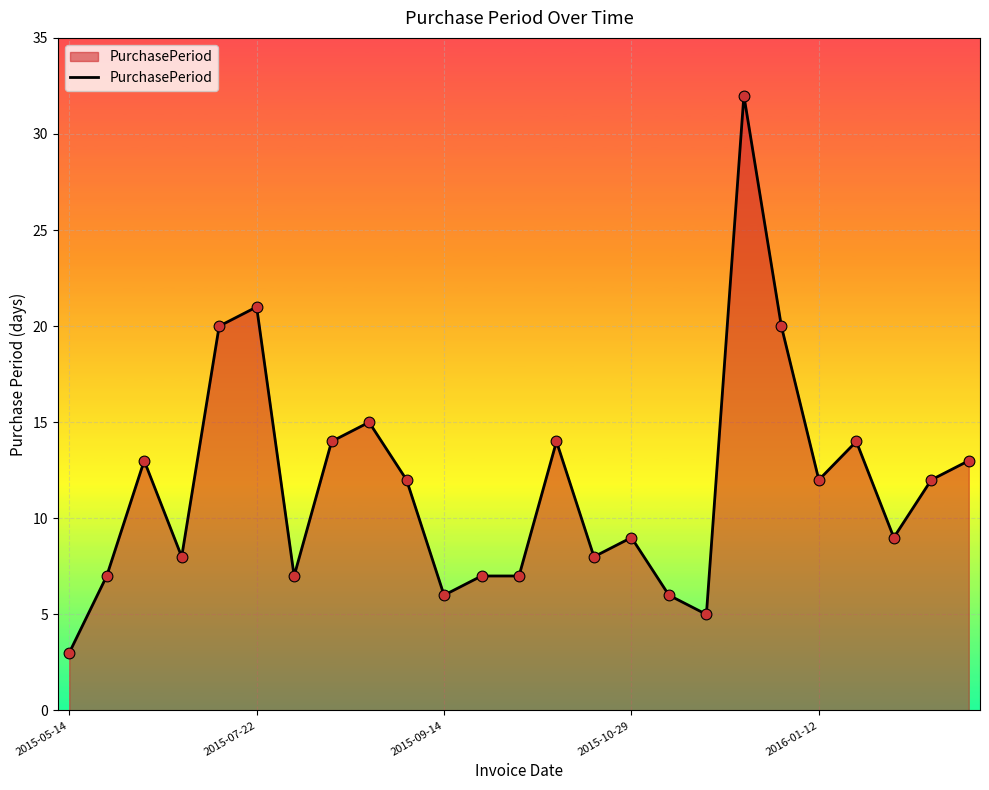

What is the minimum value shown in the chart?

3